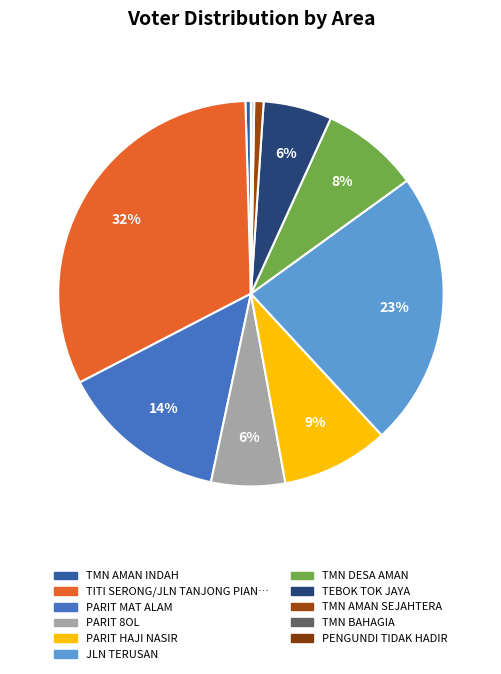

How many segments does this pie chart have?

11